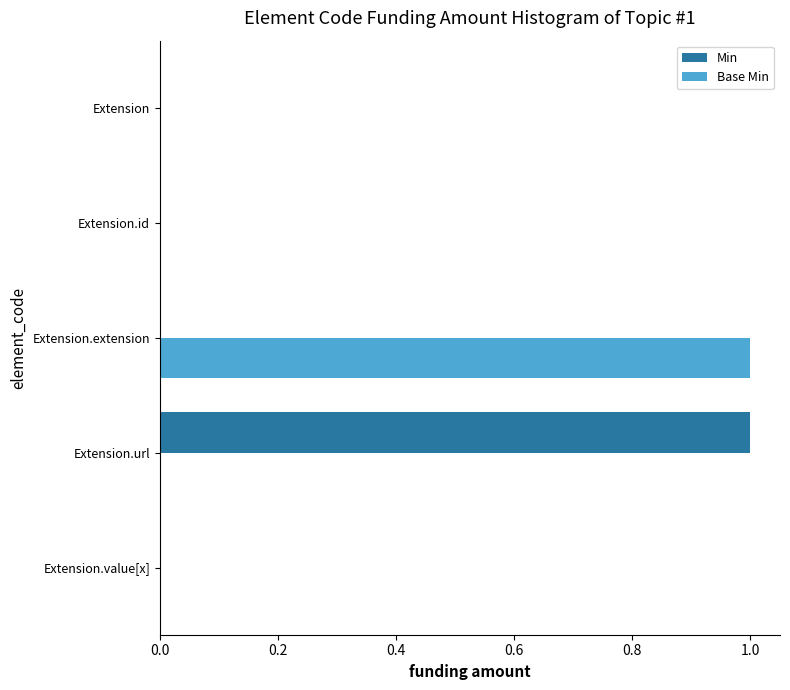

Is the value of Base Min at Extension greater than the value of Min at Extension.url?

No